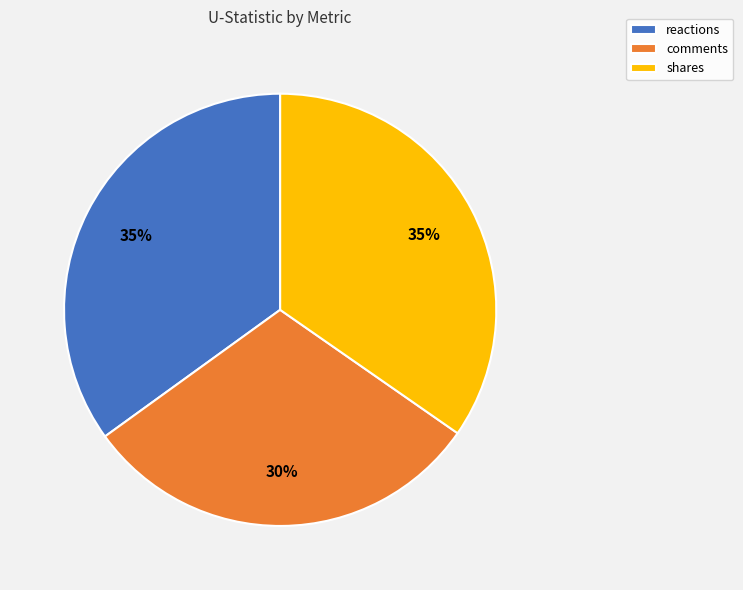

True or false: reactions accounts for 21% of the total.

False